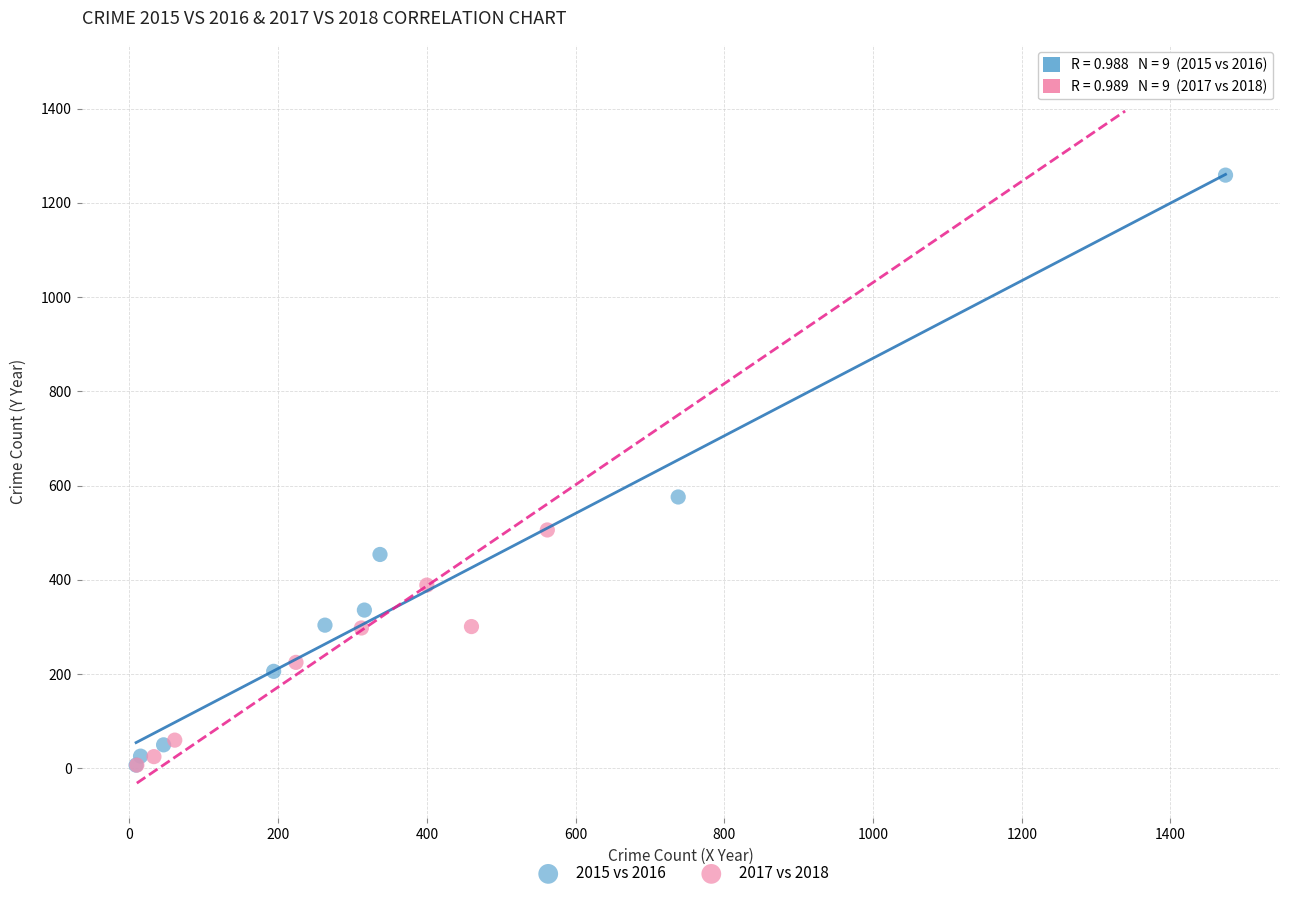

Which series reaches the maximum Y coordinate?

2017 vs 2018